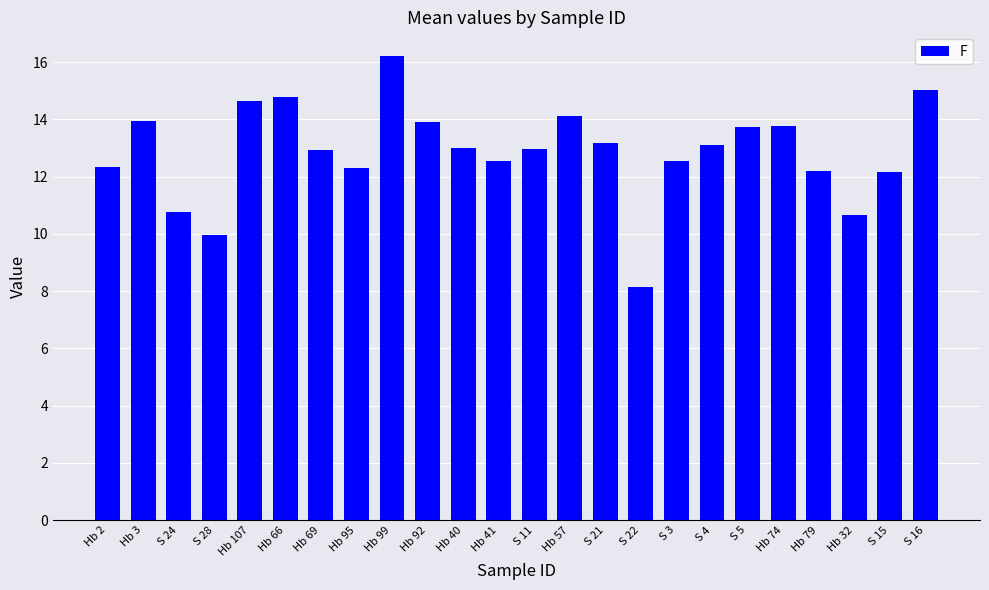

Approximately how many times larger is the value at Hb 92 compared to S 28?

1.4